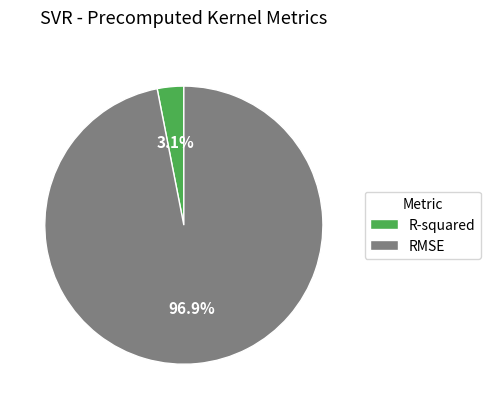

Rank the categories by value from lowest to highest.

R-squared, RMSE